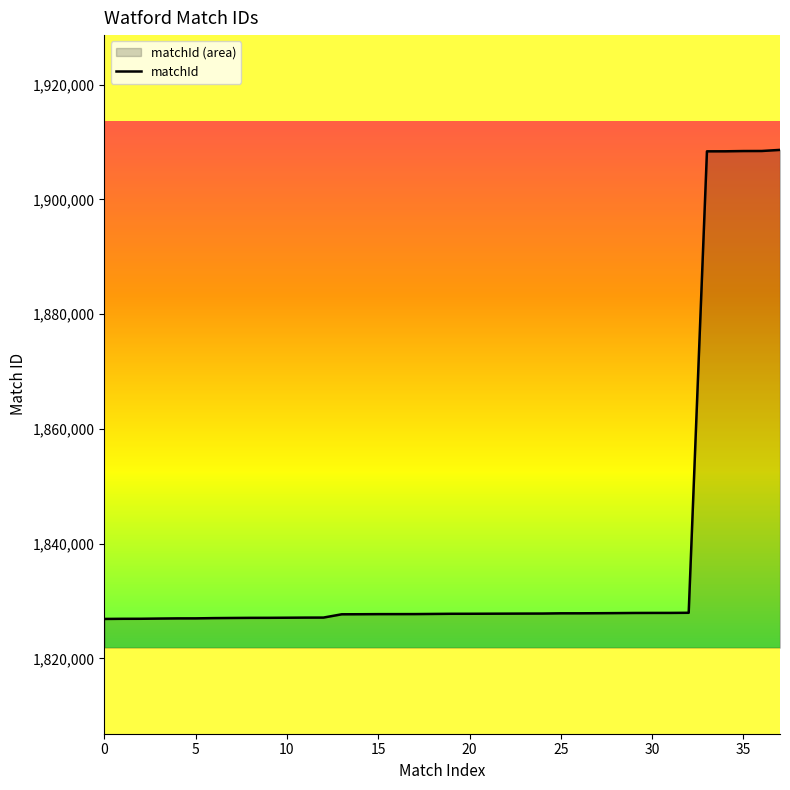

Is it true that the value at 5 is 1826982?

True